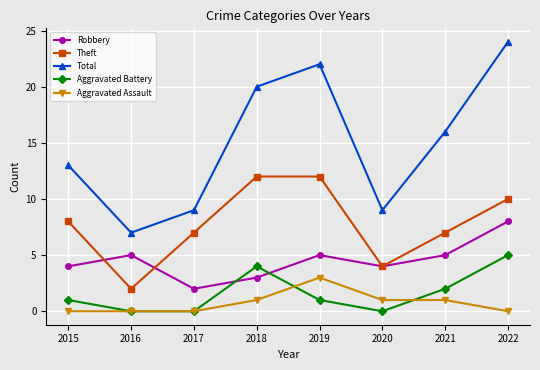

Does the chart have visible grid lines?

Yes